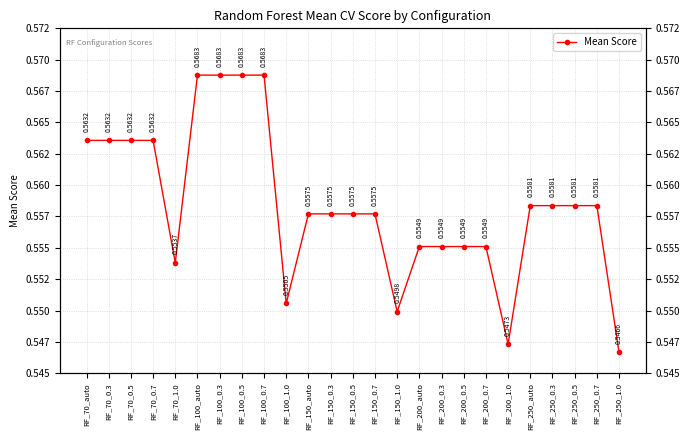

Reading left to right, transcribe all the data shown in this chart.

RF_70_auto=0.6	RF_70_0.3=0.6	RF_70_0.5=0.6	RF_70_0.7=0.6	RF_70_1.0=0.6	RF_100_auto=0.6	RF_100_0.3=0.6	RF_100_0.5=0.6	RF_100_0.7=0.6	RF_100_1.0=0.6	RF_150_auto=0.6	RF_150_0.3=0.6	RF_150_0.5=0.6	RF_150_0.7=0.6	RF_150_1.0=0.5	RF_200_auto=0.6	RF_200_0.3=0.6	RF_200_0.5=0.6	RF_200_0.7=0.6	RF_200_1.0=0.5	RF_250_auto=0.6	RF_250_0.3=0.6	RF_250_0.5=0.6	RF_250_0.7=0.6	RF_250_1.0=0.5